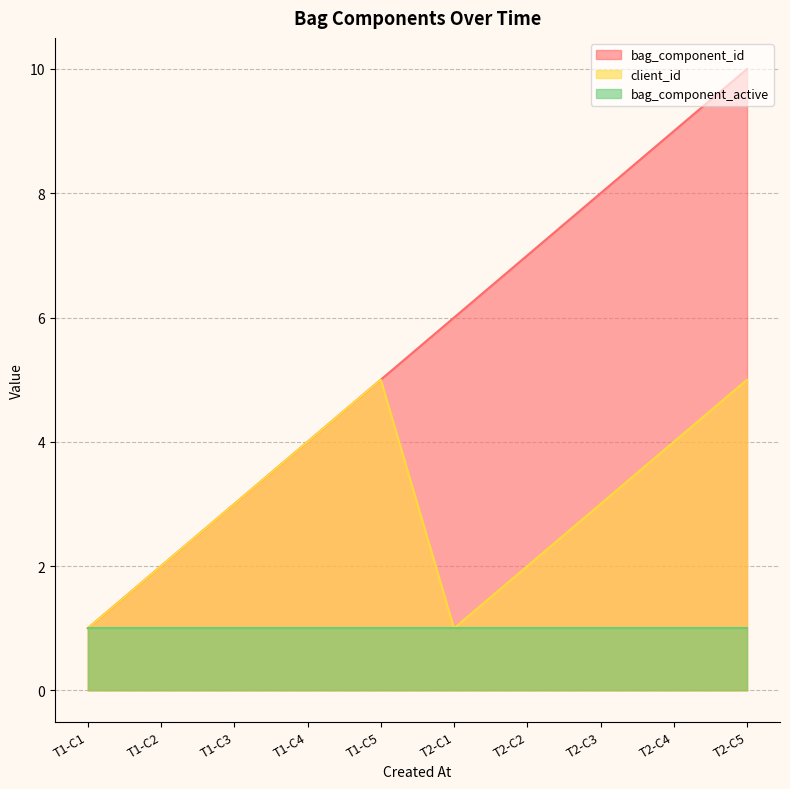

What is the maximum value shown in the chart?

10